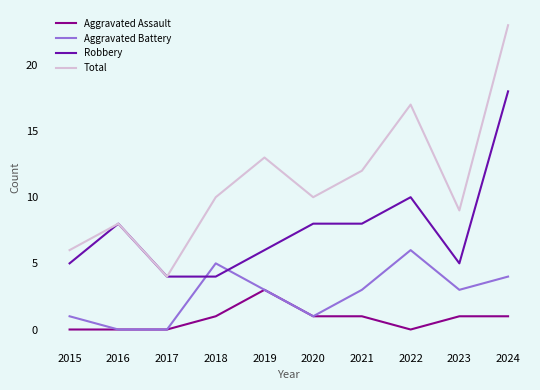

Which series changed the most between 2015 and 2024?

Total